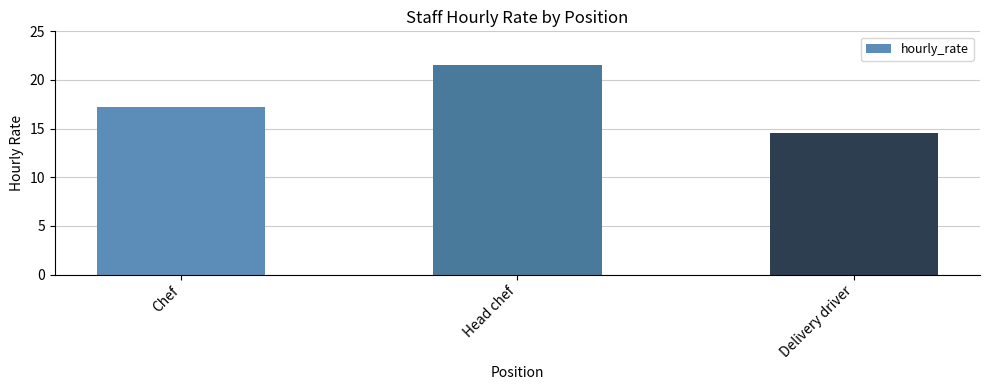

What is the label of the 2nd bar from the left?

Head chef